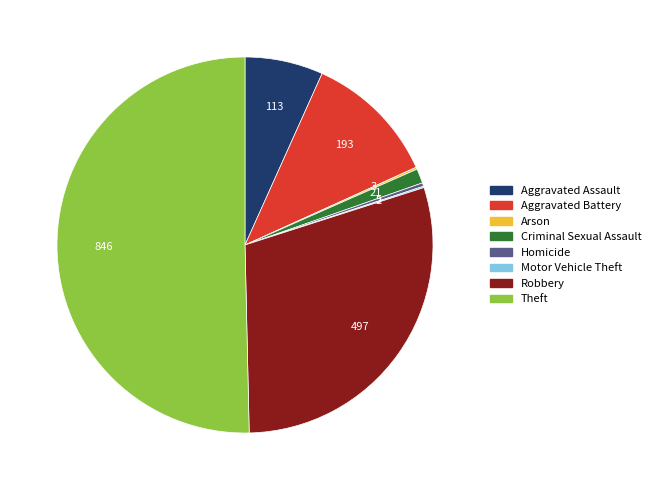

Which category accounts for the majority?

Theft